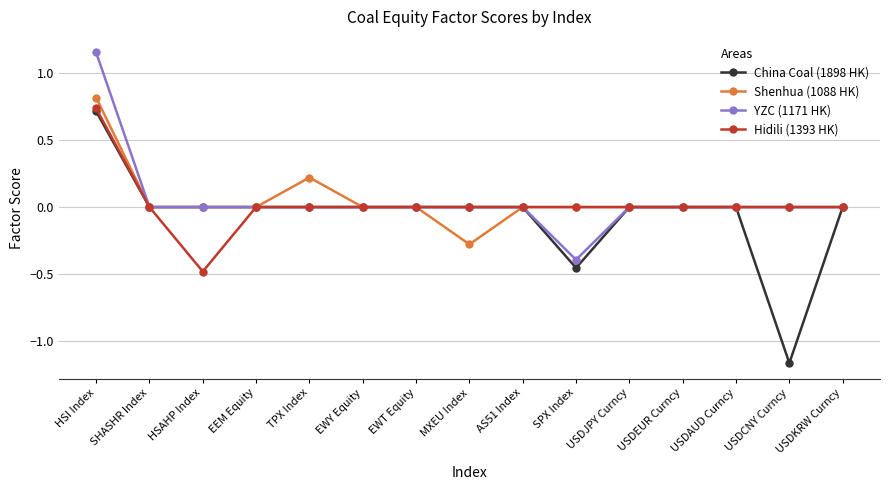

At which label does YZC (1171 HK) first exceed 0?

HSI Index